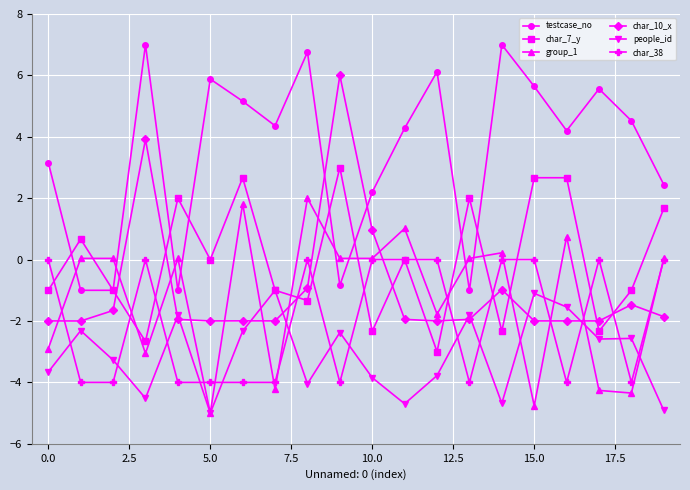

True or false: people_id and group_1 cross at least once.

True